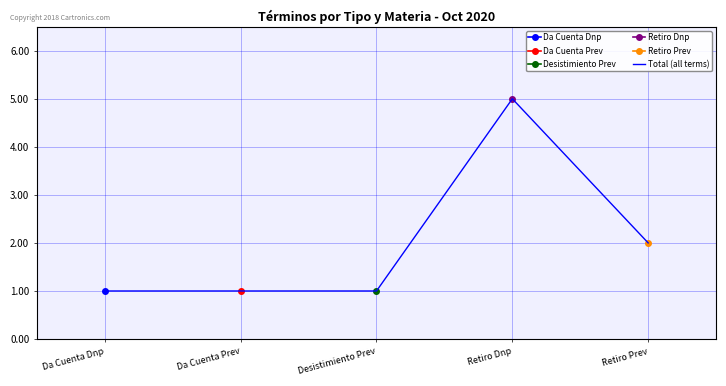

Rank the categories by value from lowest to highest.

Da Cuenta Dnp, Da Cuenta Prev, Desistimiento Prev, Retiro Prev, Retiro Dnp